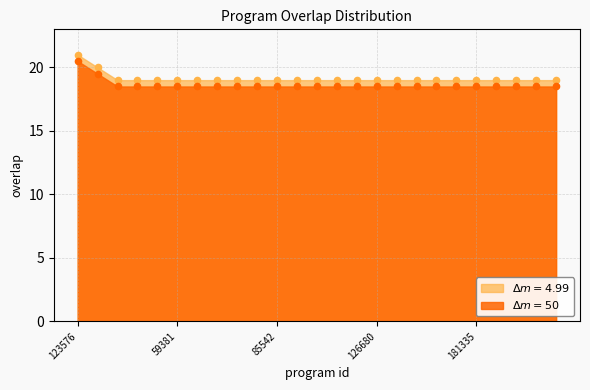

Approximately how many times larger is the value at 217863 compared to 211631?

1.0